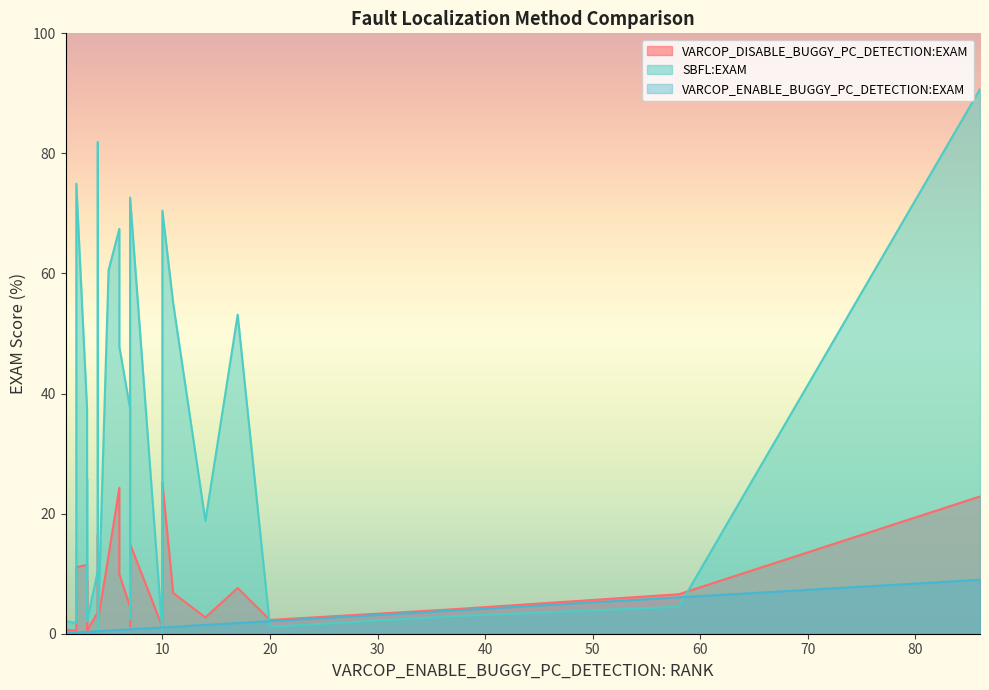

Which series has the largest total across all categories?

SBFL:EXAM